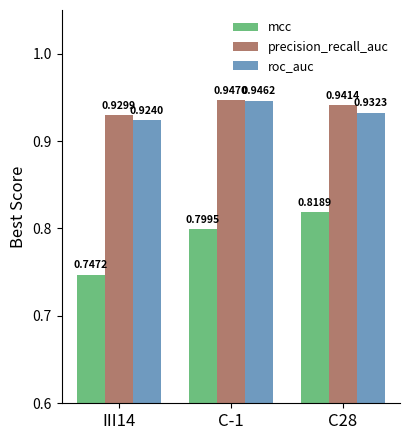

What is the spread (max minus min) of values at III14?

0.2